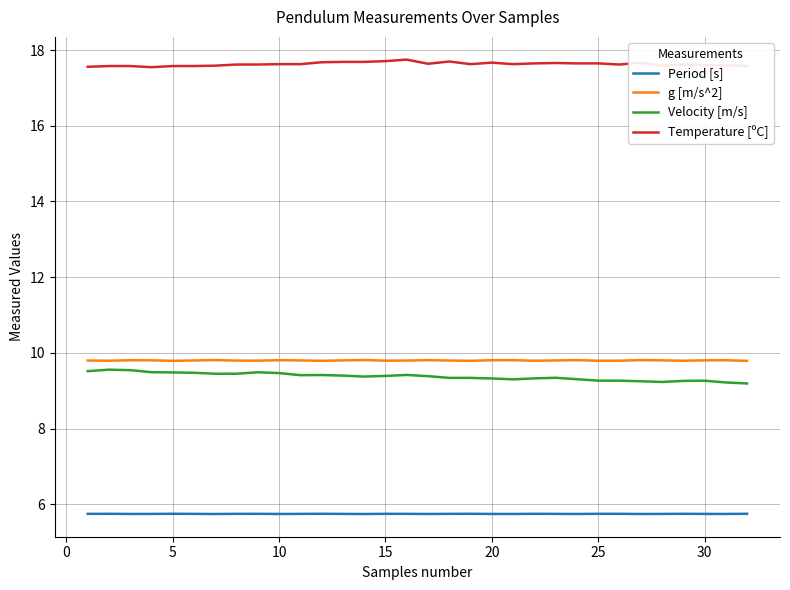

True or false: Velocity [m/s] and Period [s] cross at least once.

False